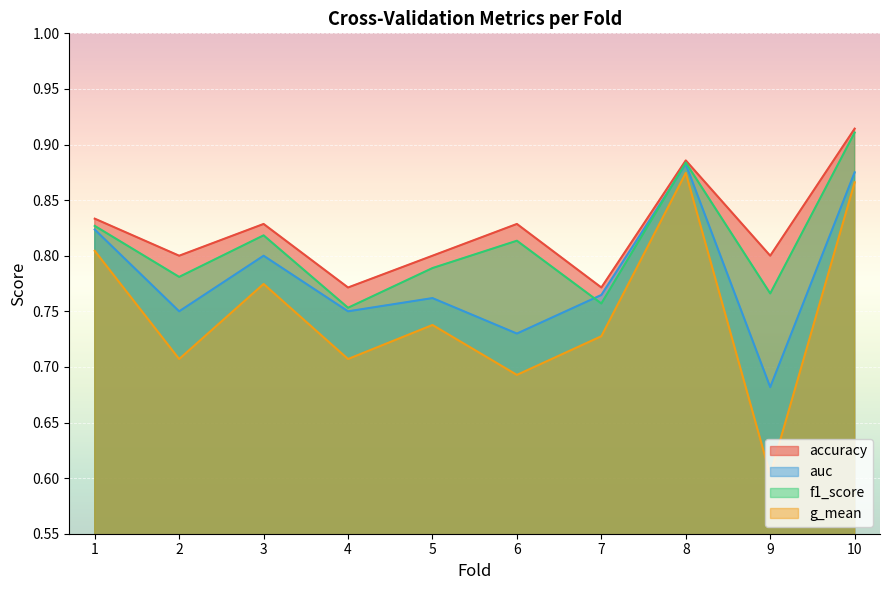

True or false: auc and g_mean intersect in this chart.

False